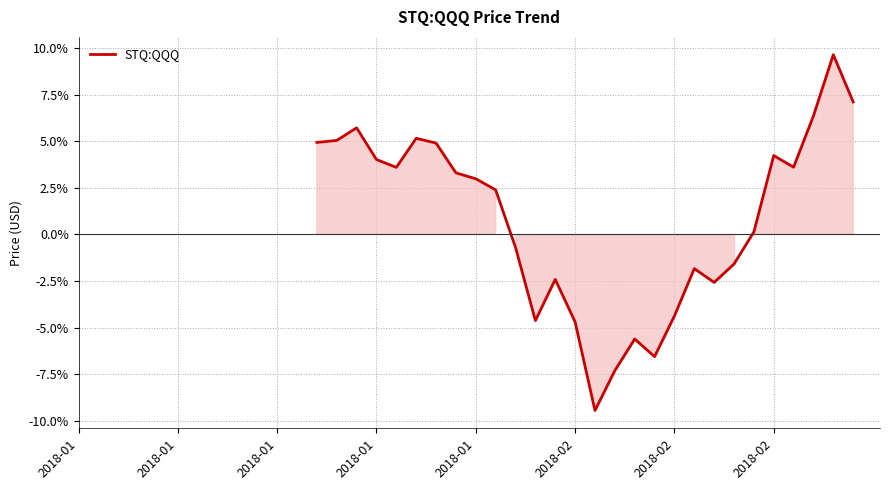

What is the difference between the maximum and minimum values?

19.1